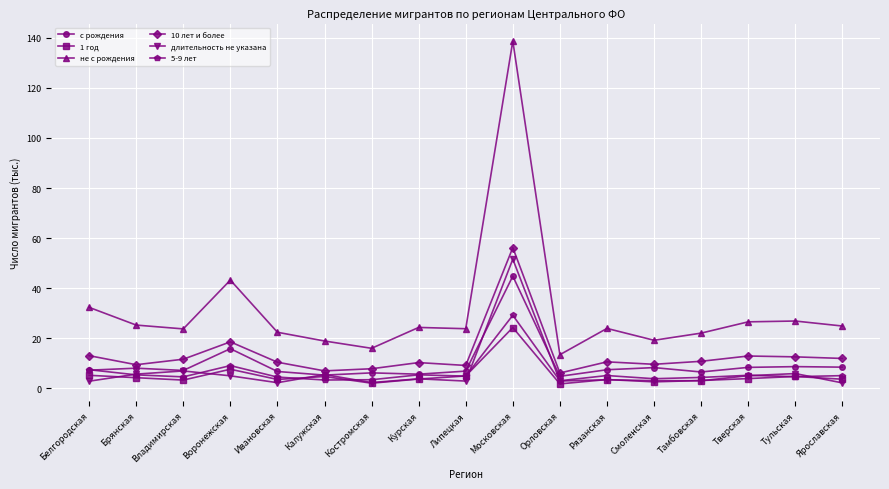

What is the average value of the 5-9 лет series?

6.4